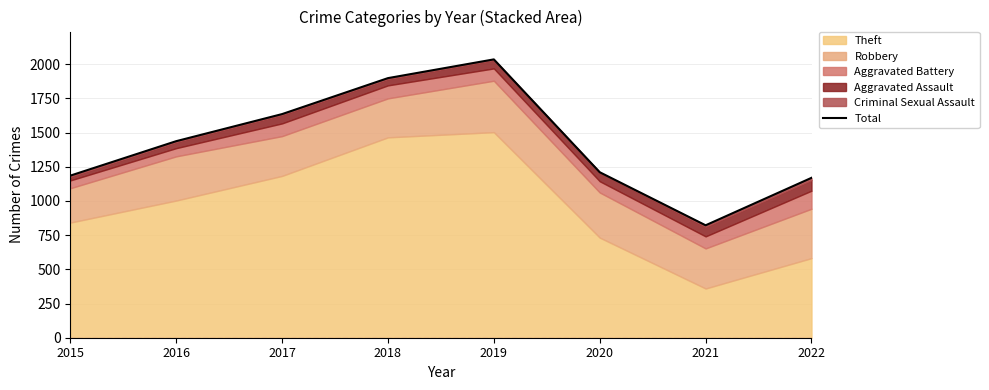

Reading right to left, transcribe all the data shown in this chart.

2022=1169	2021=822	2020=1210	2019=2035	2018=1898	2017=1635	2016=1437	2015=1185